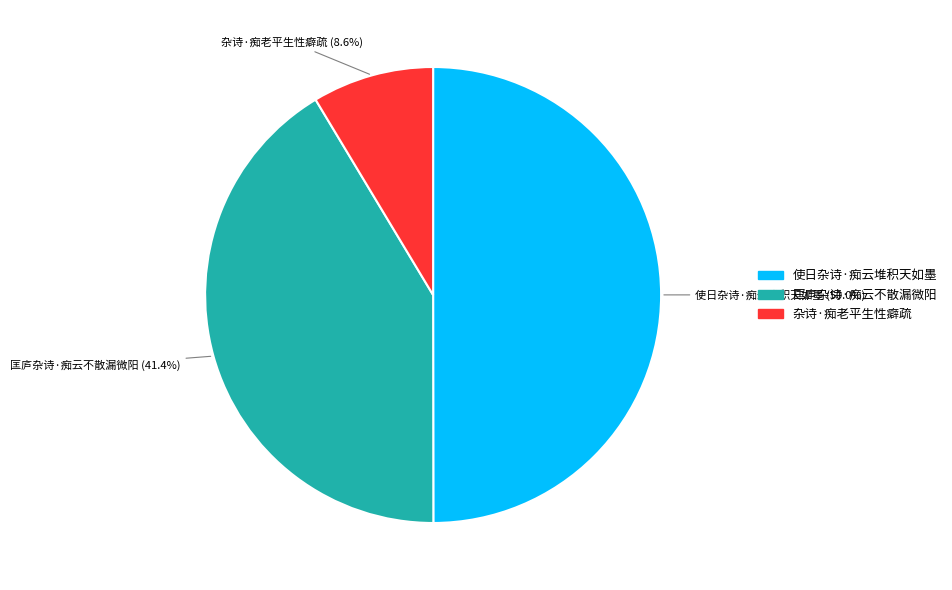

Which has a higher value, 杂诗·痴老平生性癖疏 or 匡庐杂诗·痴云不散漏微阳?

匡庐杂诗·痴云不散漏微阳